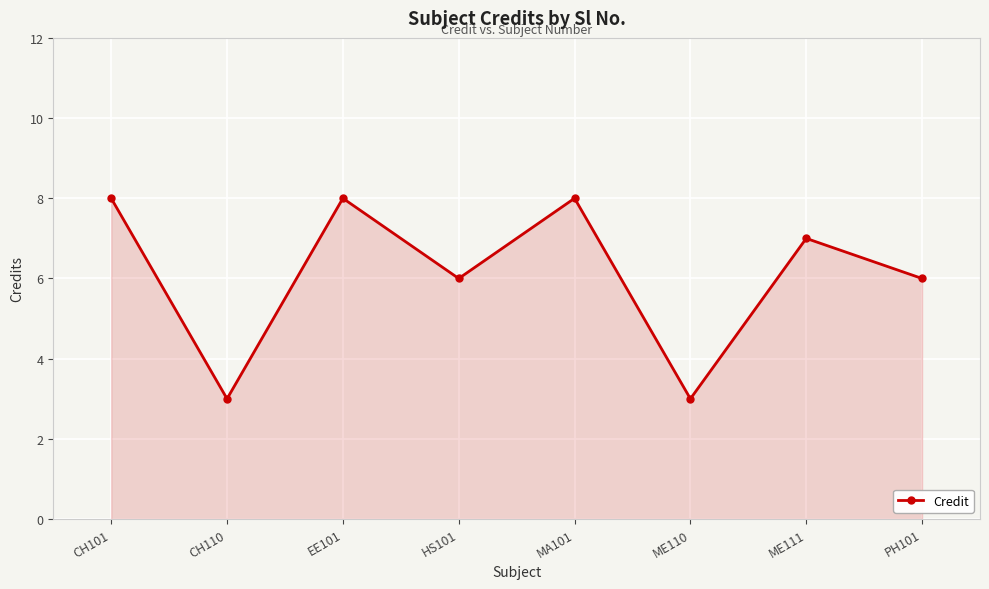

What is the ratio of the value at ME110 to the value at MA101?

0.4